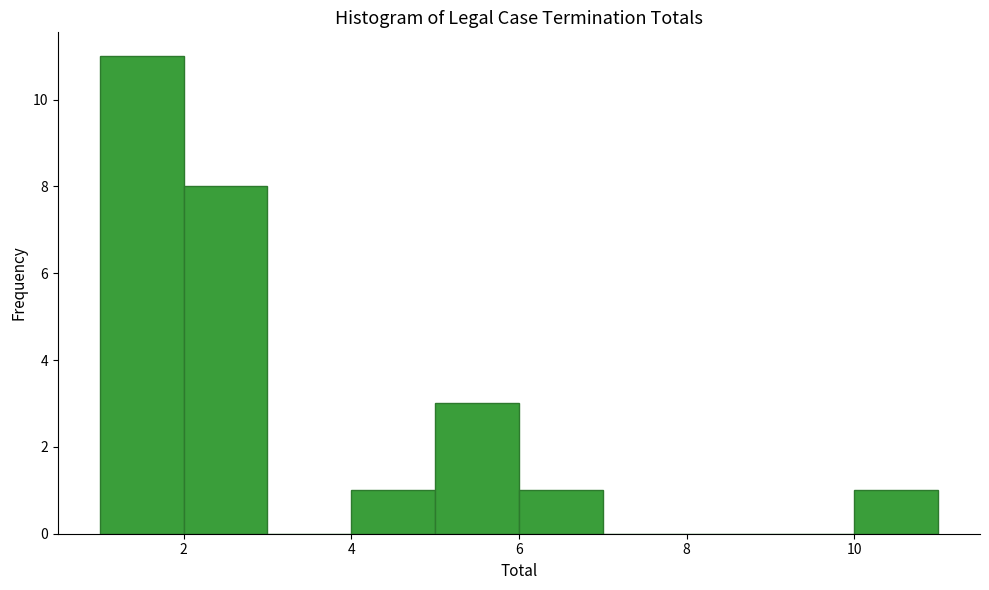

Reading left to right, list every bar in this chart as the range it spans on the x-axis followed by its height. The values are not printed on the chart, so give them approximately, as read against the axis.

1 to 2: 11
2 to 3: 8
3 to 4: 0
4 to 5: 1
5 to 6: 3
6 to 7: 1
7 to 8: 0
8 to 9: 0
9 to 10: 0
10 to 11: 1